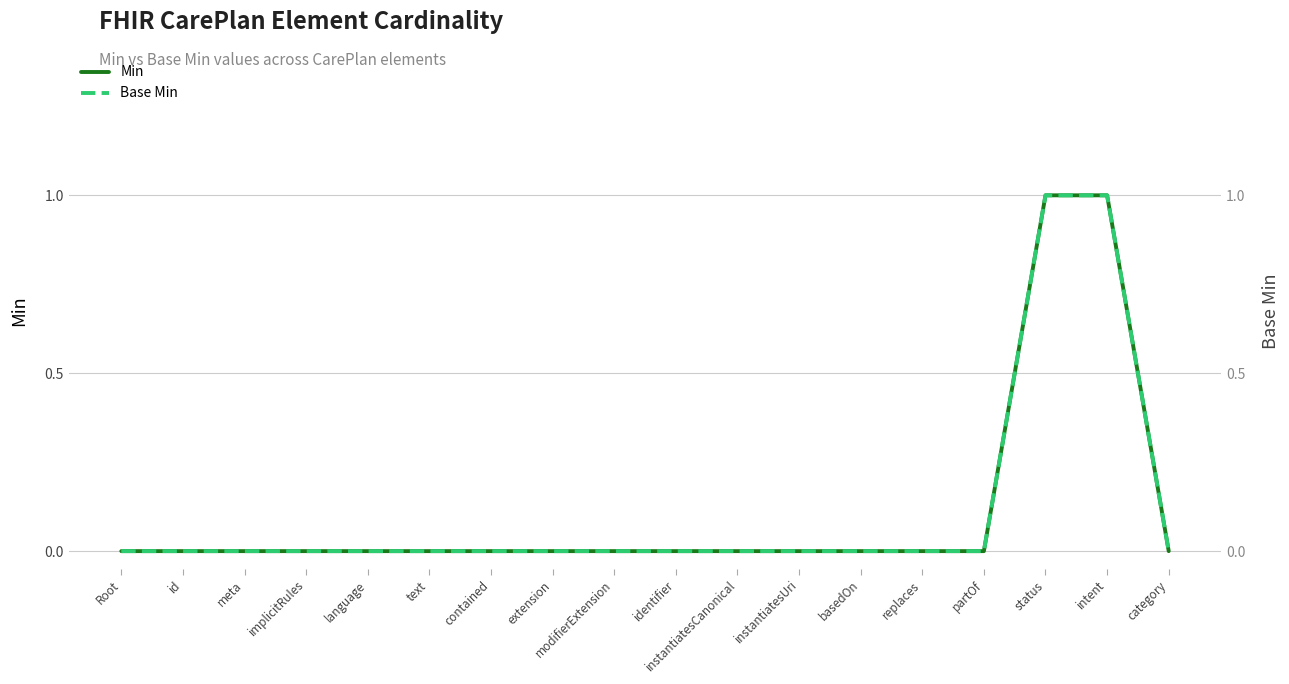

True or false: Min has a value of 0 at meta.

True